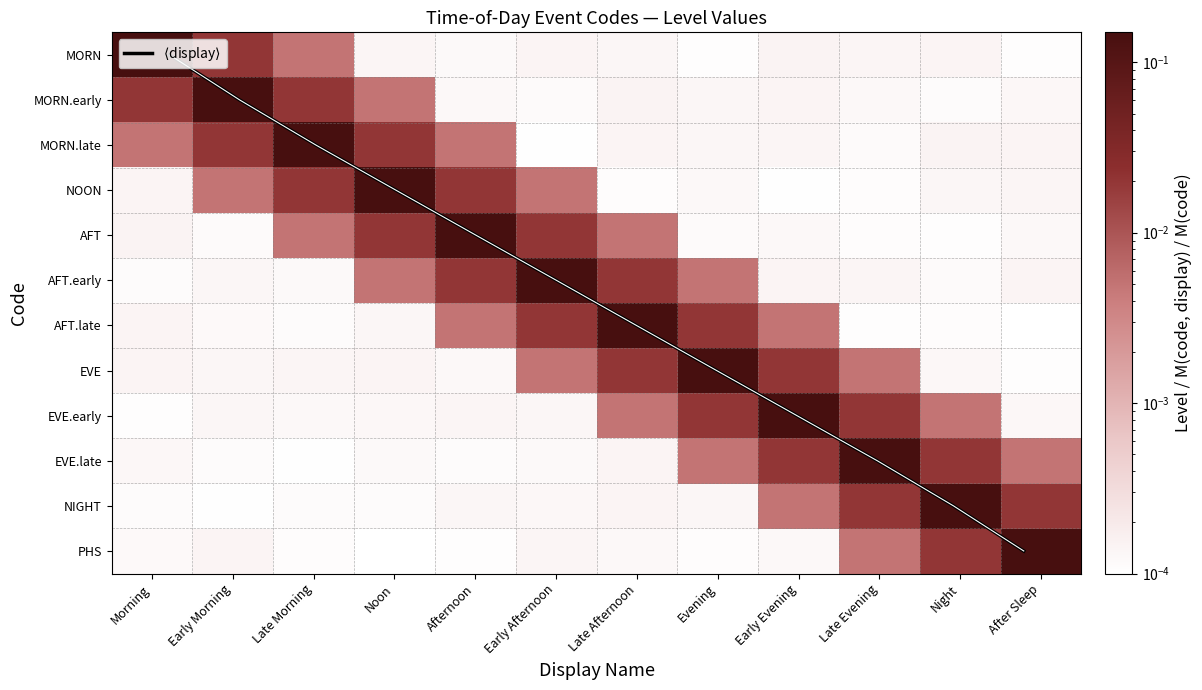

What is the difference between the maximum and minimum values in the MORN series?

0.1